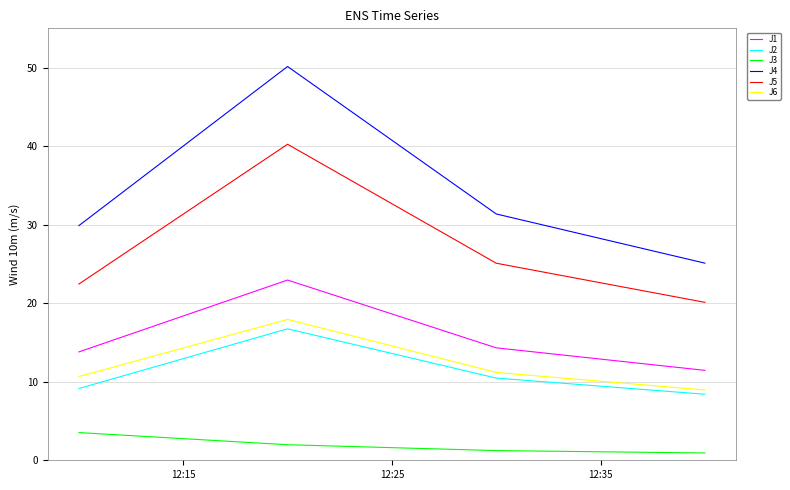

What is the maximum value for J2?

16.7